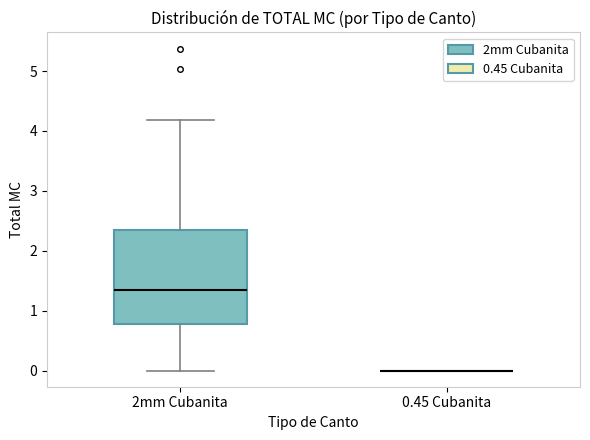

Reading left to right, transcribe this box plot: for each box, give where its median line is, the range the box spans, and where its two whiskers end, as read against the y-axis. The values are not printed on the chart, so give them approximately, as read against the axis.

2mm Cubanita: median 1.3, box 0.8 to 2.3, whiskers 0.0 to 4.2
0.45 Cubanita: box collapsed to a line at 0.0, whiskers 0.0 to 0.0